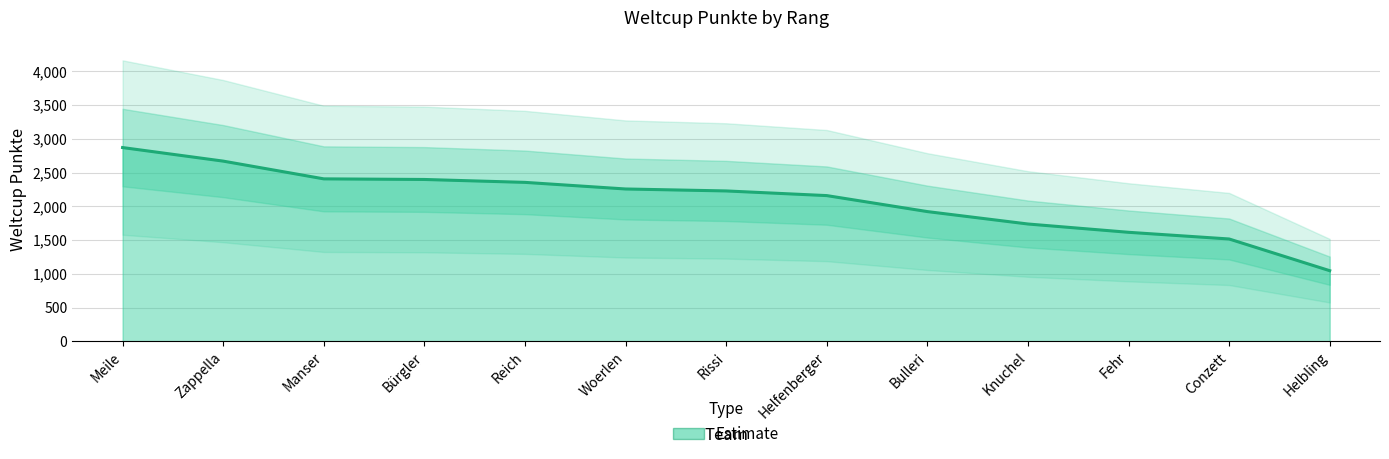

Does the chart display data point markers on the line(s)?

No